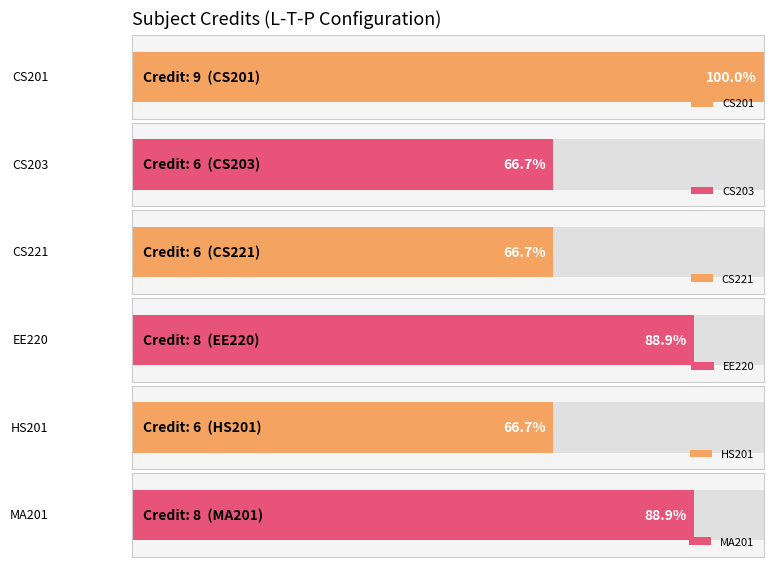

The value at 3-0-0 is 10. True or false?

False